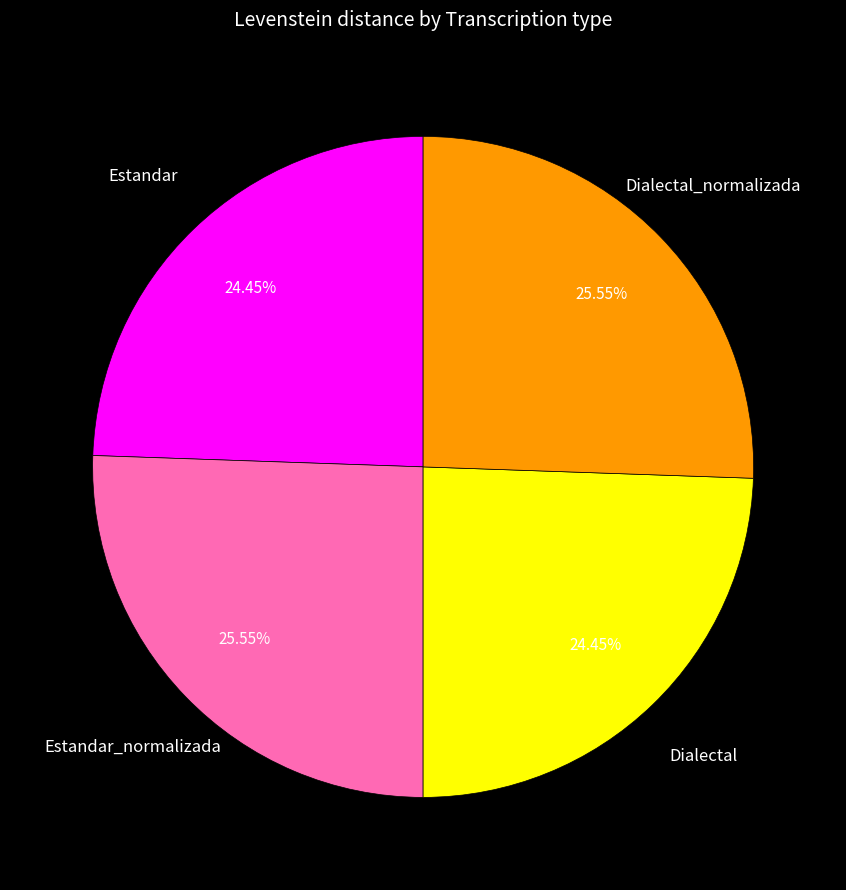

Between Dialectal_normalizada and Estandar, which is larger?

Dialectal_normalizada